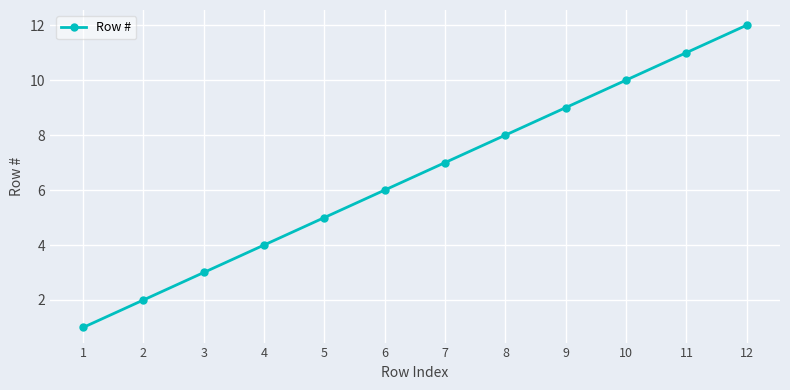

How many lines are shown in the chart?

1